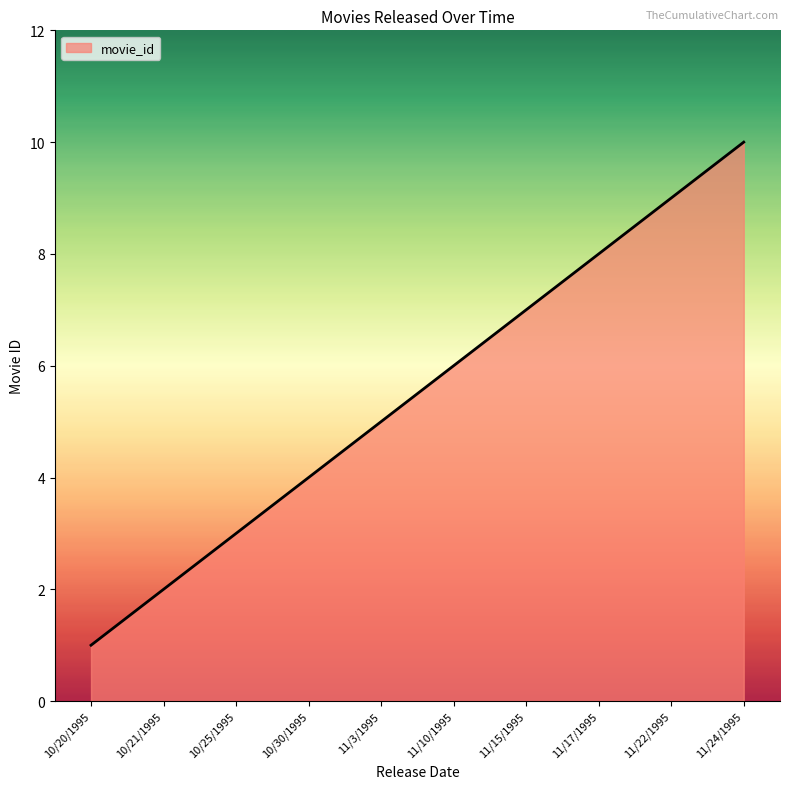

Approximately how many times larger is the value at 11/15/1995 compared to 10/25/1995?

2.3